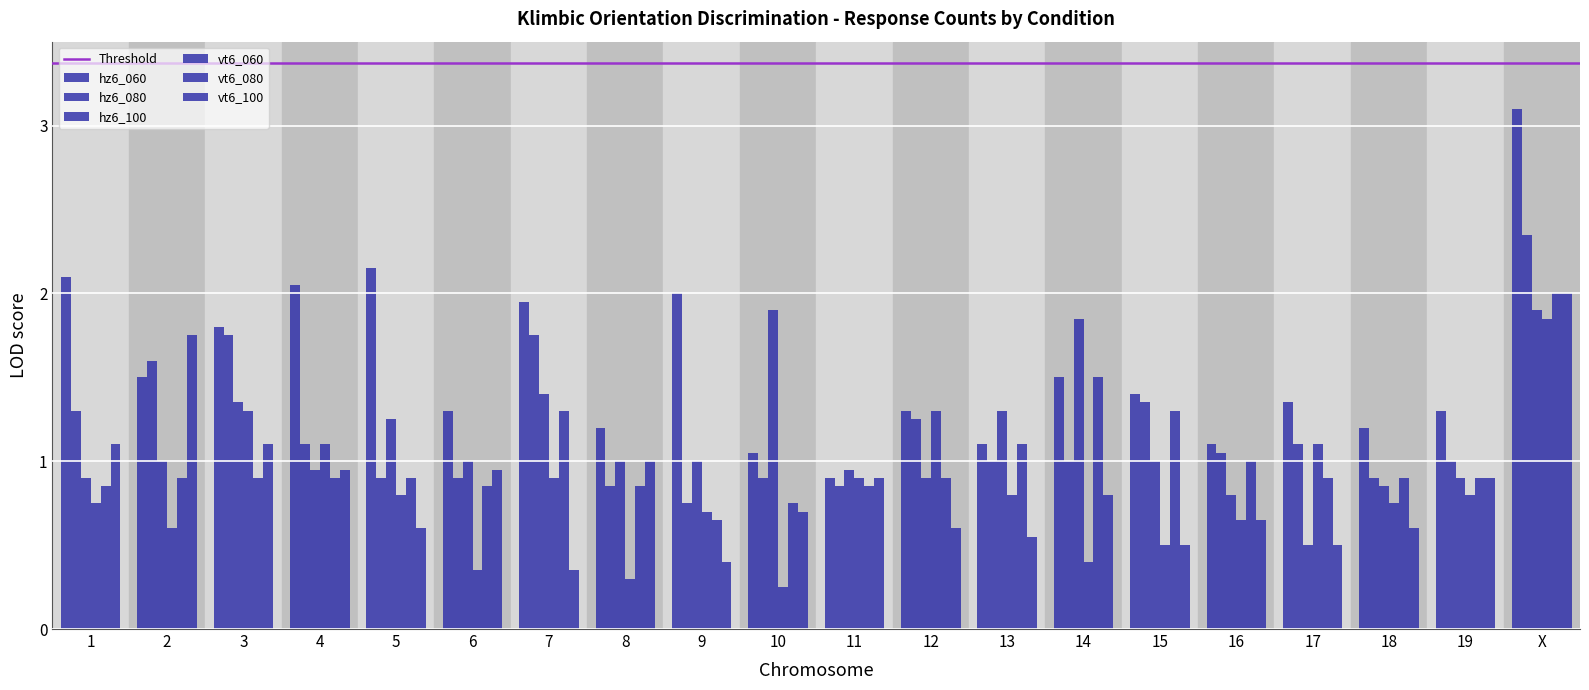

What is the sum of the vt6_060 values at 18 and 4?

1.9